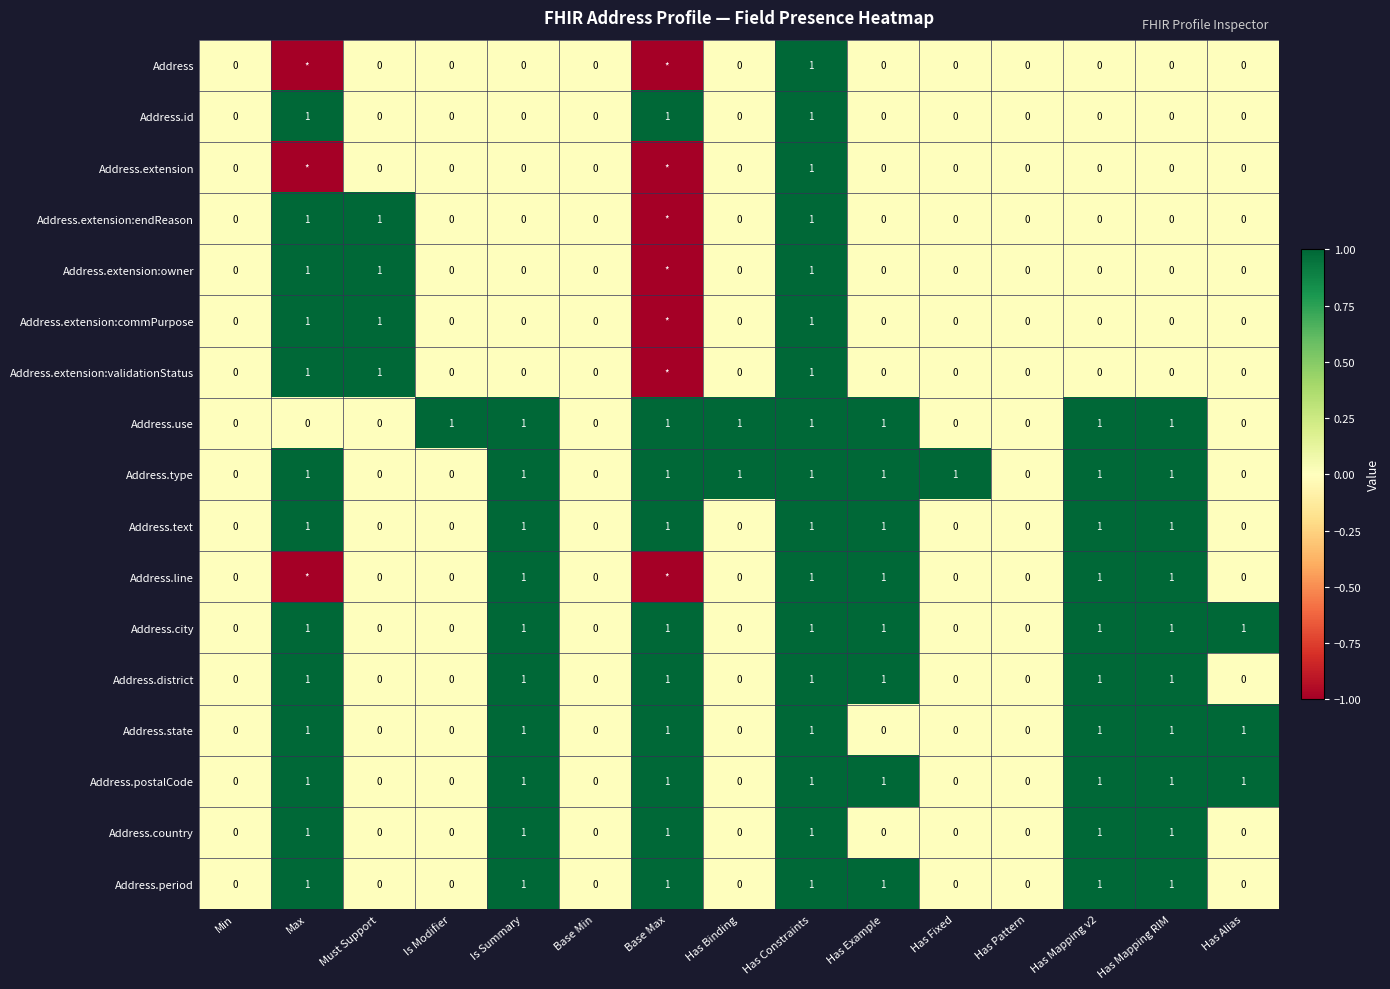

What is the smallest value displayed?

-1